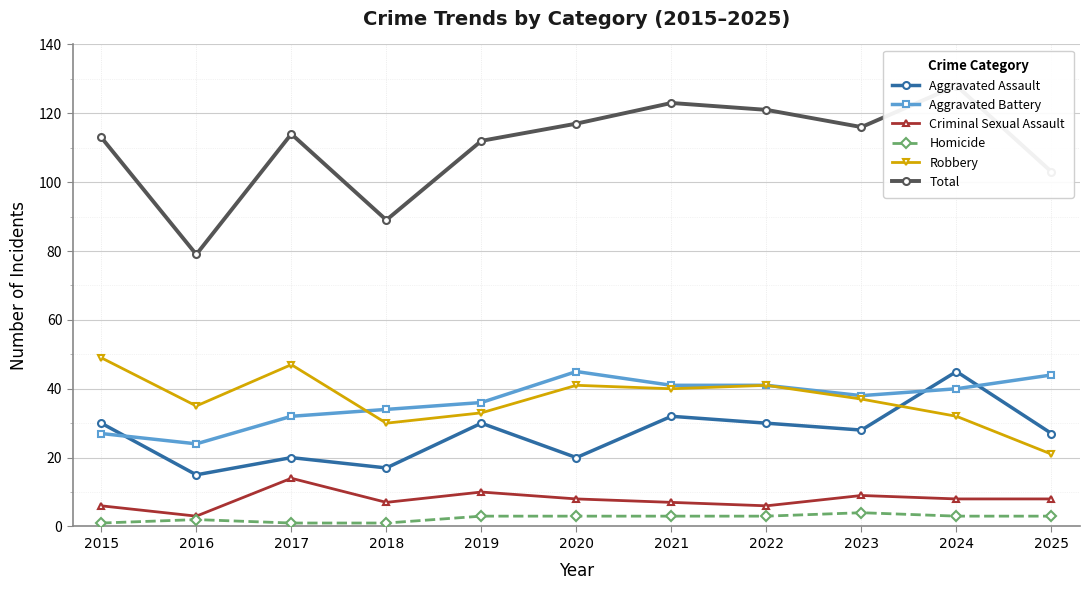

Where is the first local maximum for Robbery?

2017